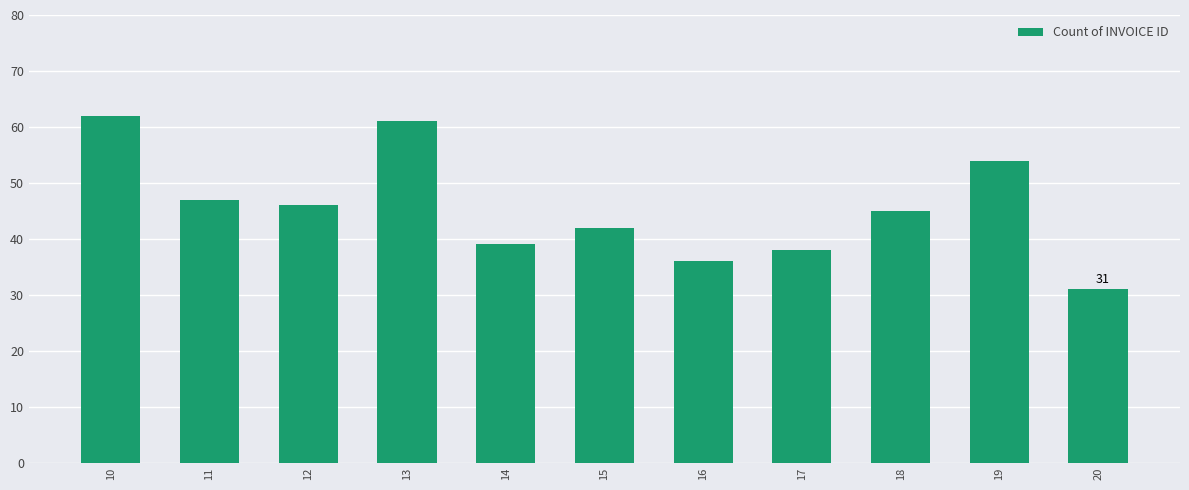

What is the maximum value shown in the chart?

62